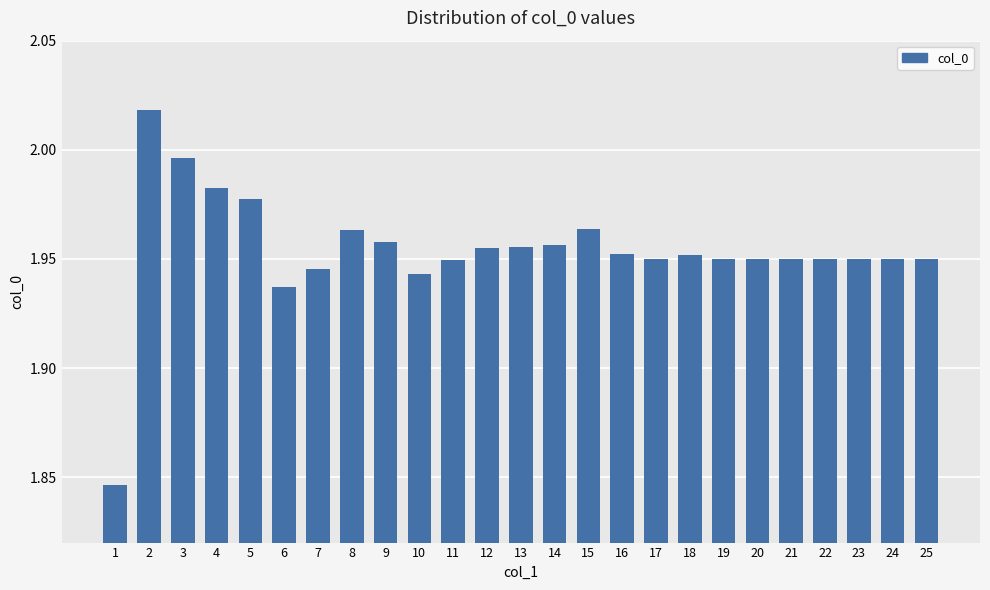

Is it true that the value at 20 is 0.6?

False